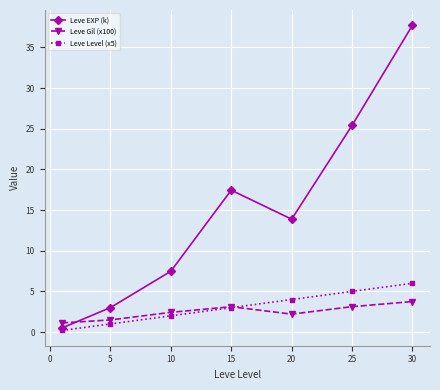

What is the value of the Leve Gil (x100) point at the 4th from the left?

3.1